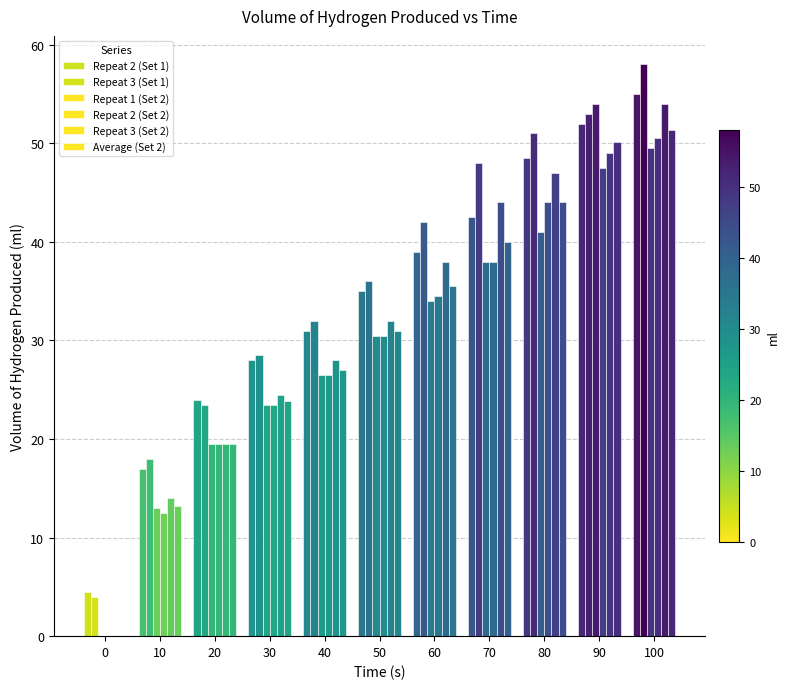

The value of Average (Set 2) at 90 is 67.1. True or false?

False